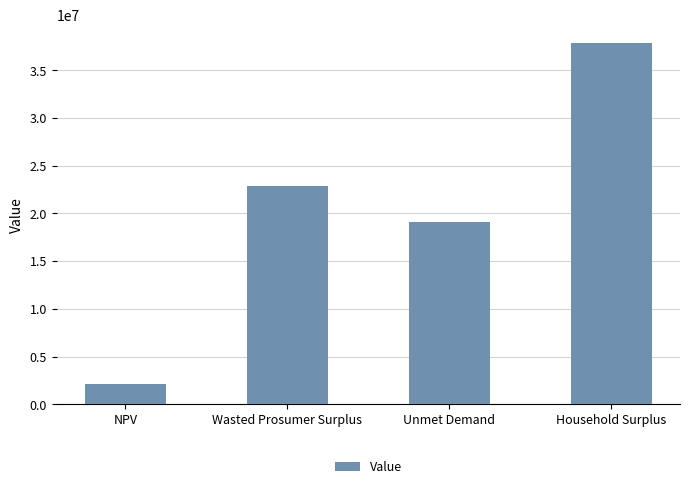

True or false: the data shows 2123706.0 at NPV.

True